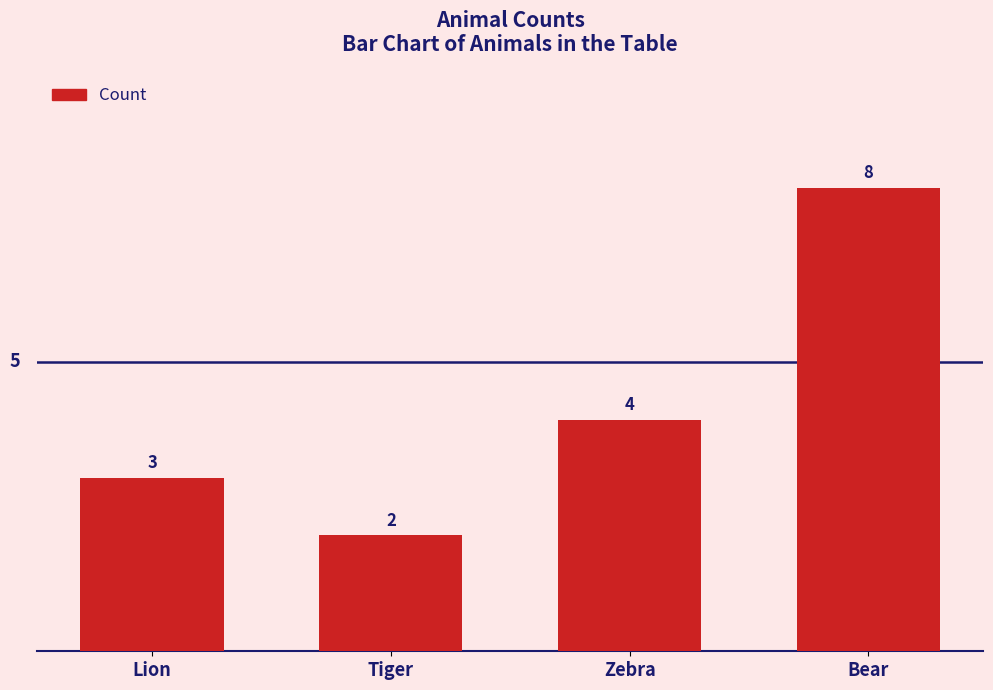

Does the chart contain stacked bars?

No